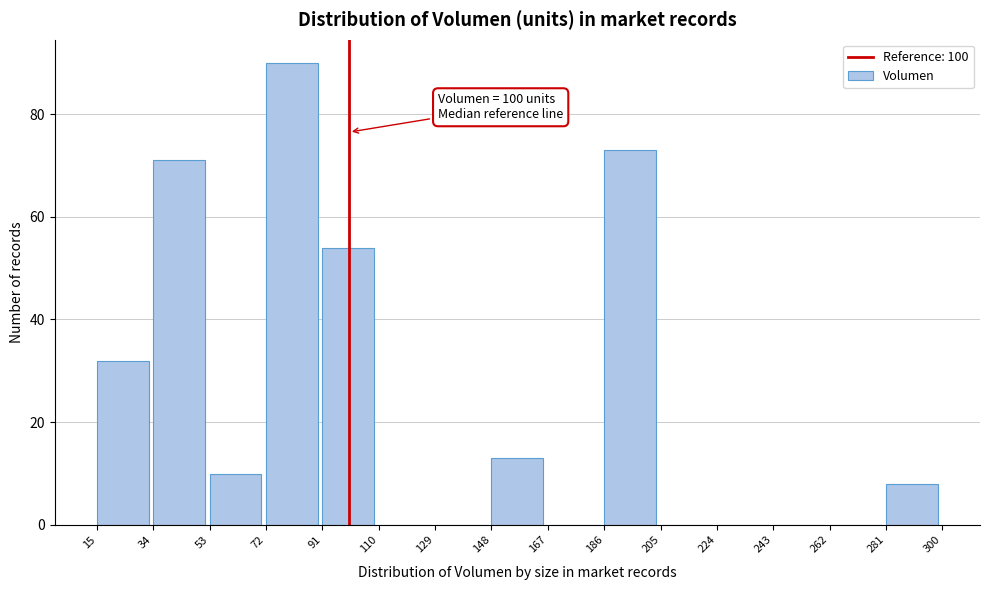

Over which range of the x-axis is the bar tallest?

72 to 91